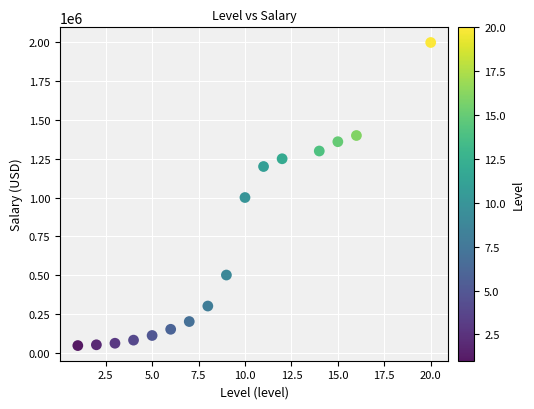

What is the range of Y values (max minus min)?

1955000